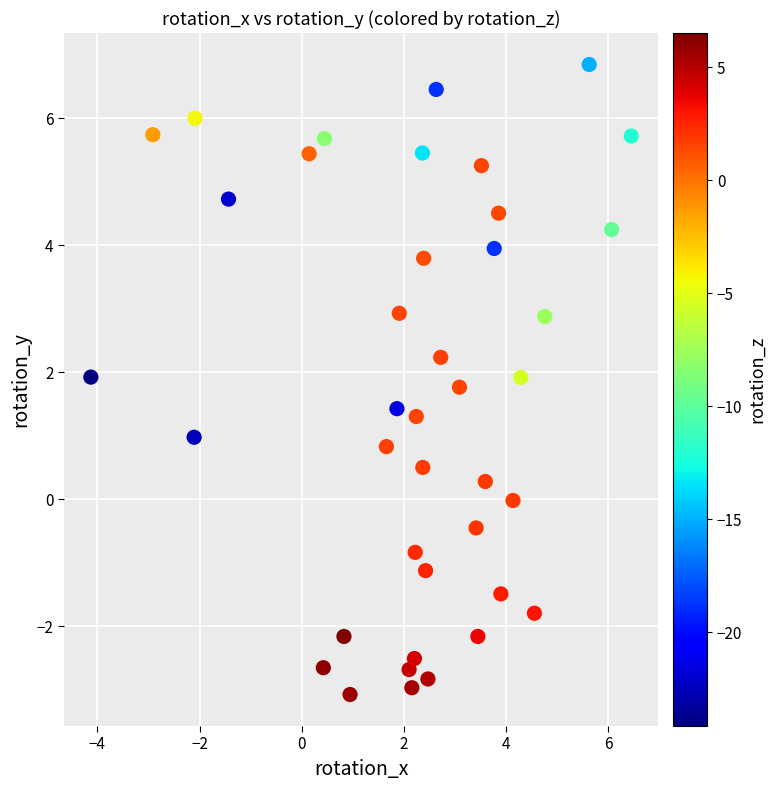

What is the range of X values (max minus min)?

10.6